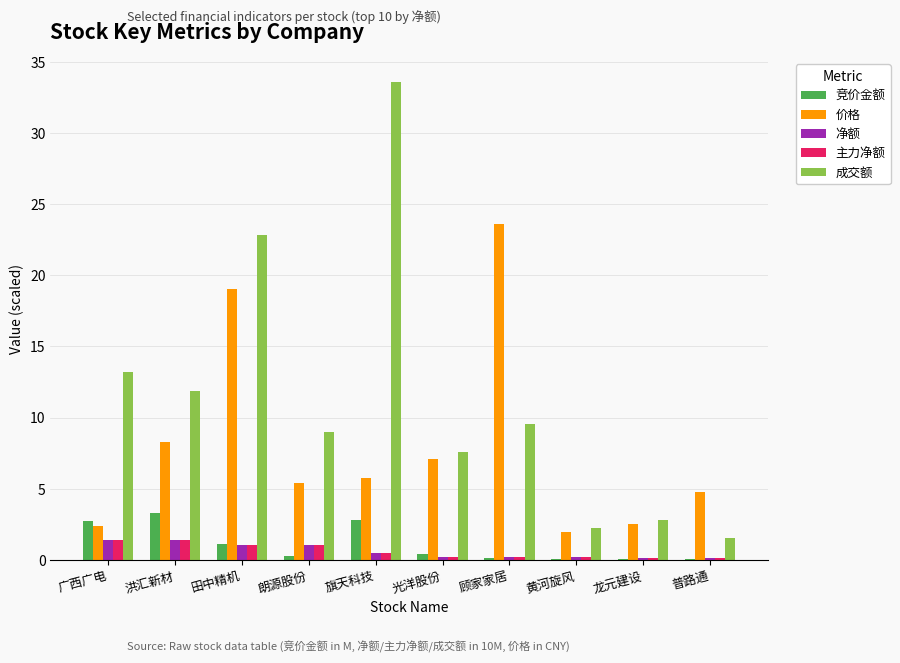

What is the total value across all series at 顾家家居?

33.6